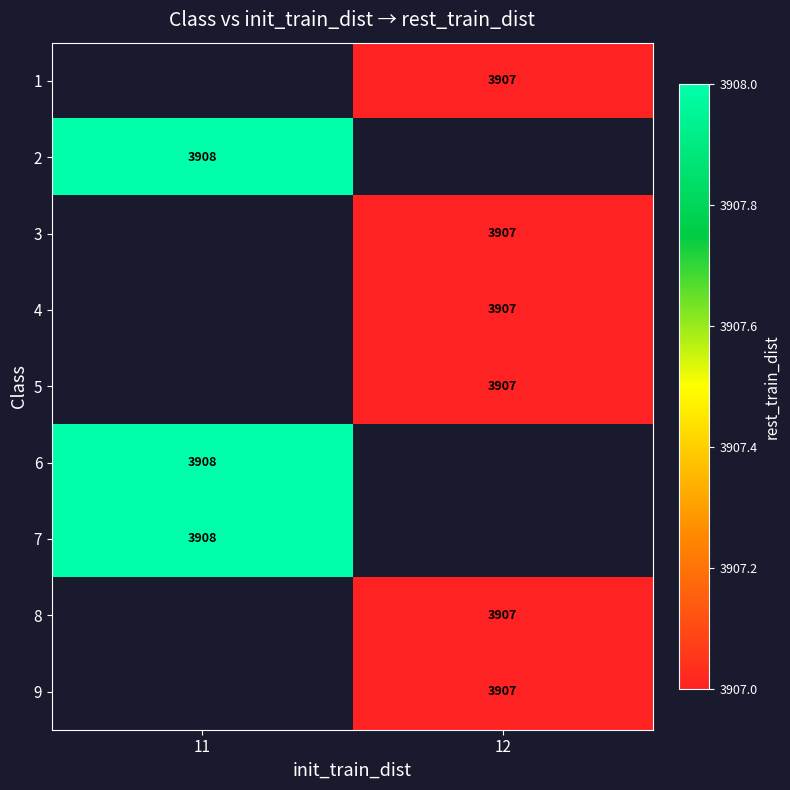

The value of 9 at 12 is 5286. True or false?

False